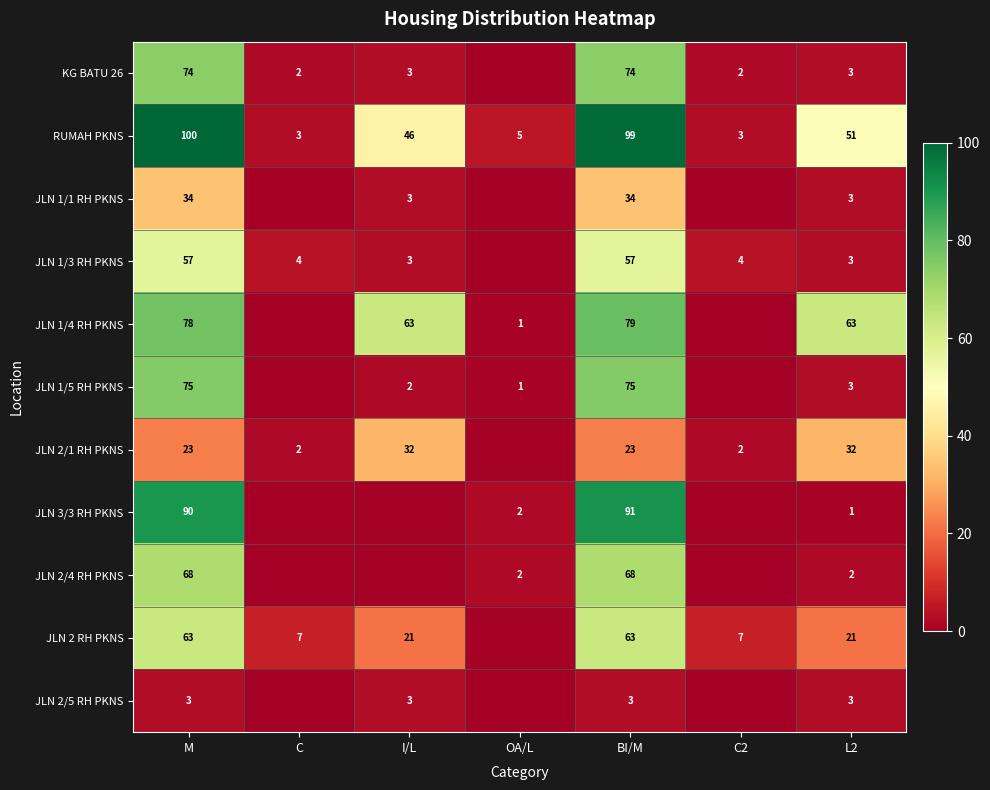

True or false: JLN 2 RH PKNS has a value of 63 at M.

True